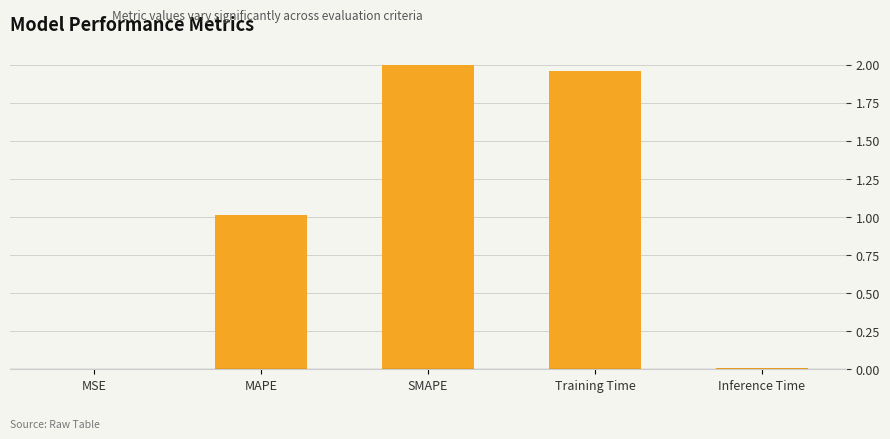

Which has a higher value, MAPE or Training Time?

Training Time